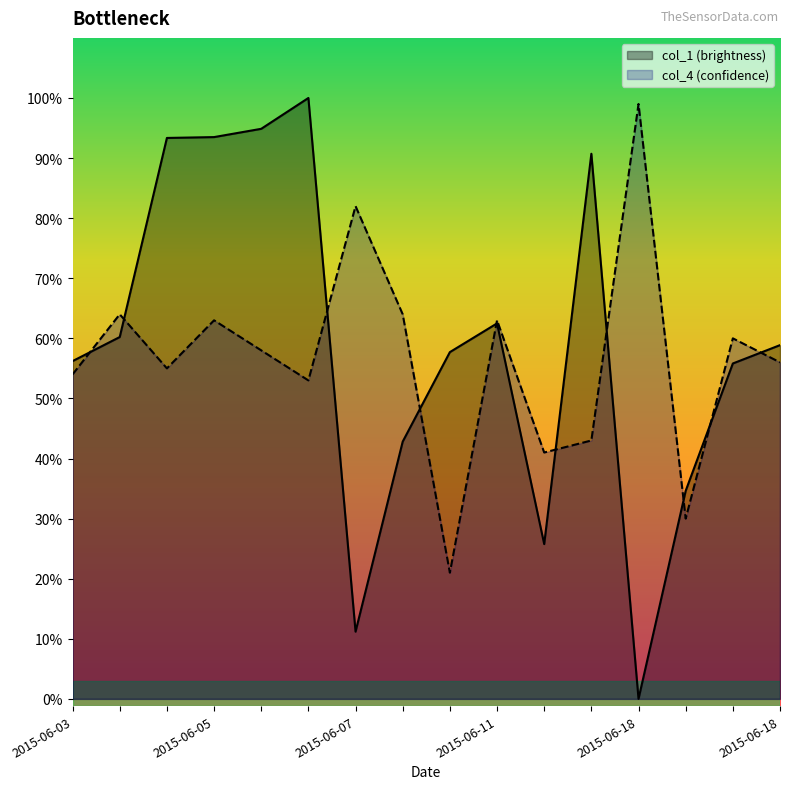

Reading left to right, list all the values displayed in this chart.

col_1 (brightness): 56.2	60.2	93.3	93.5	94.9	100.0	11.2	42.8	57.7	62.5	25.8	90.7	0.0	34.6	55.8	58.9
col_4 (confidence): 54.0	64.0	55.0	63.0	58.0	53.0	82.0	64.0	21.0	63.0	41.0	43.0	99.0	30.0	60.0	56.0